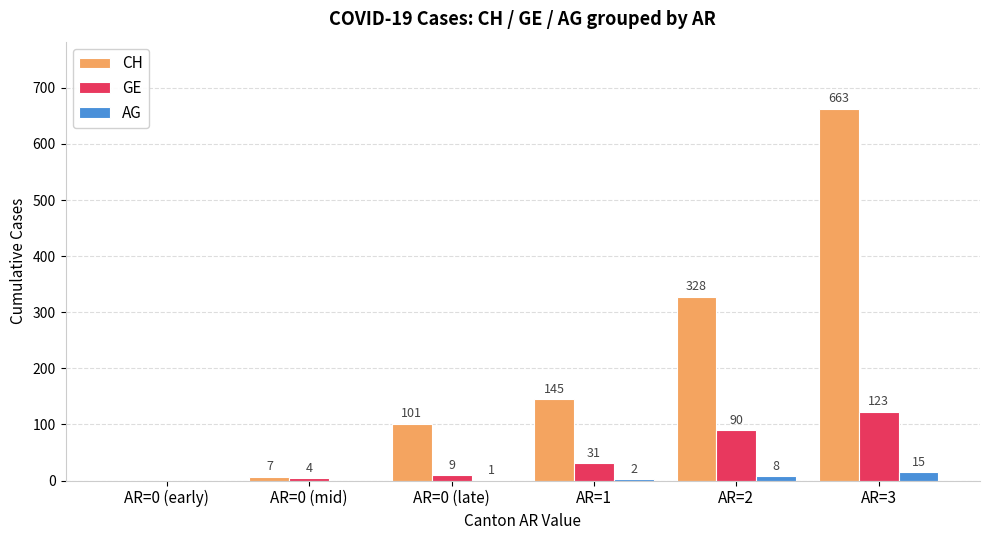

What is the total value across all series at AR=3?

801